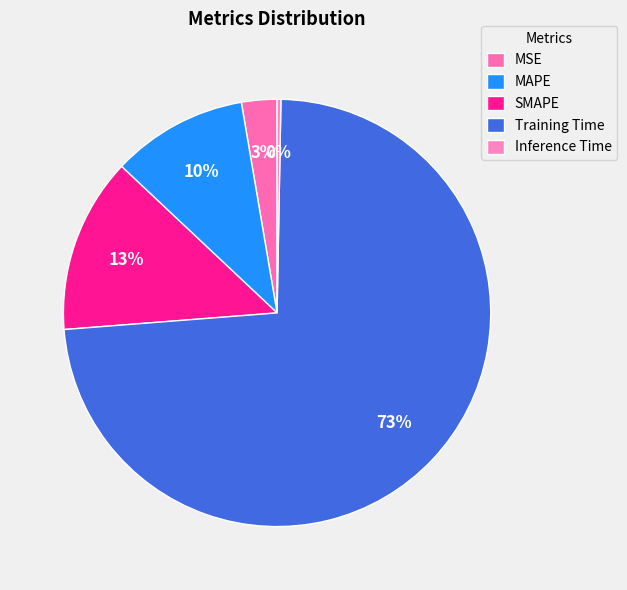

Which slice is the largest?

Training Time